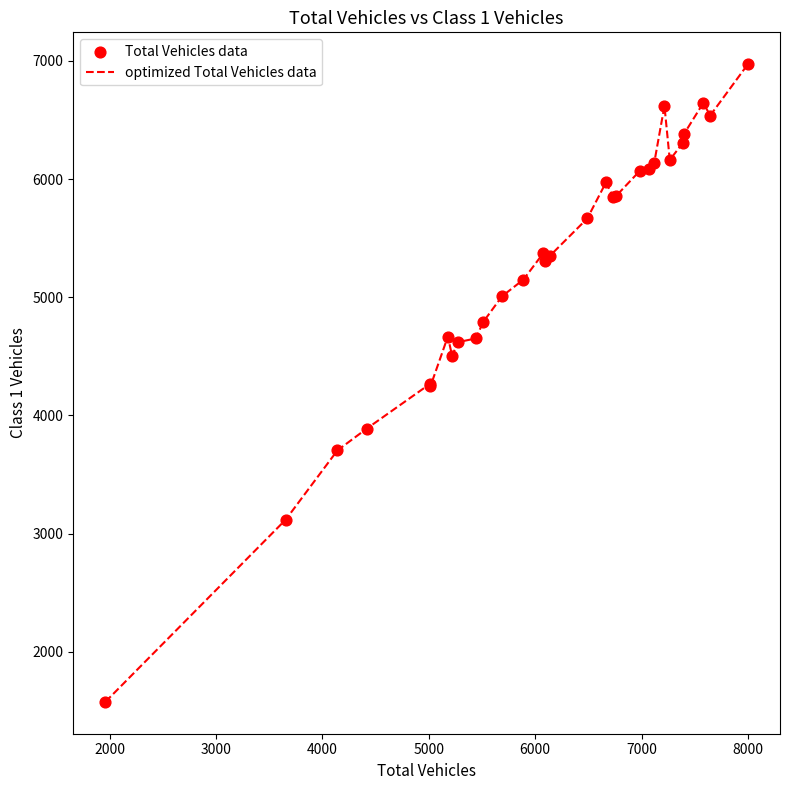

What is the difference between the maximum and minimum values?

5395